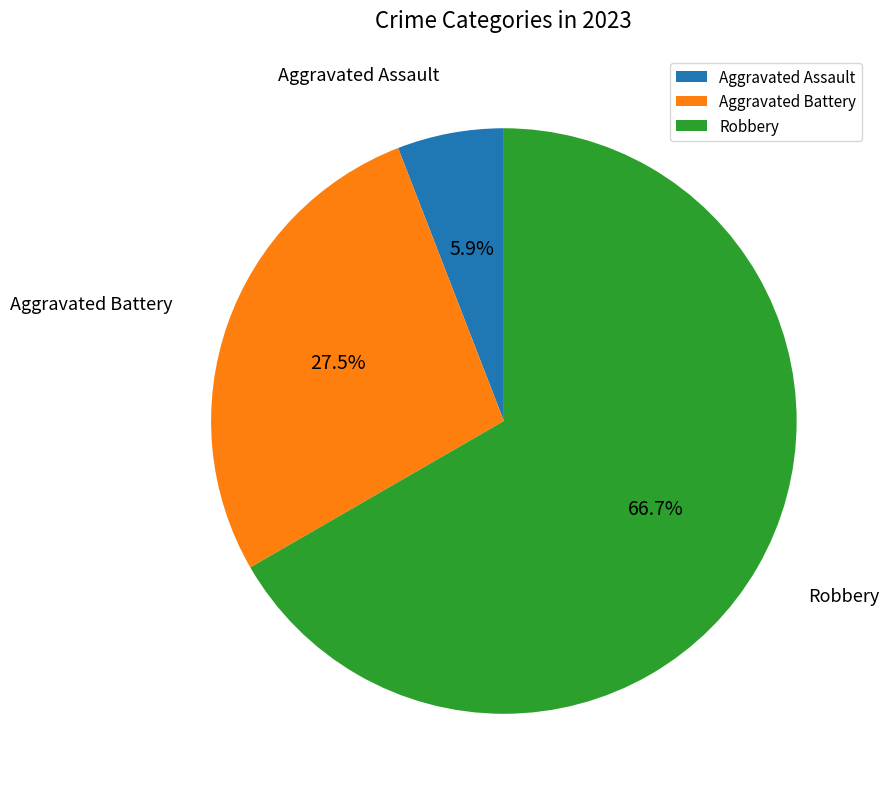

Combined, what portion of the pie is Aggravated Assault and Robbery?

72.5%